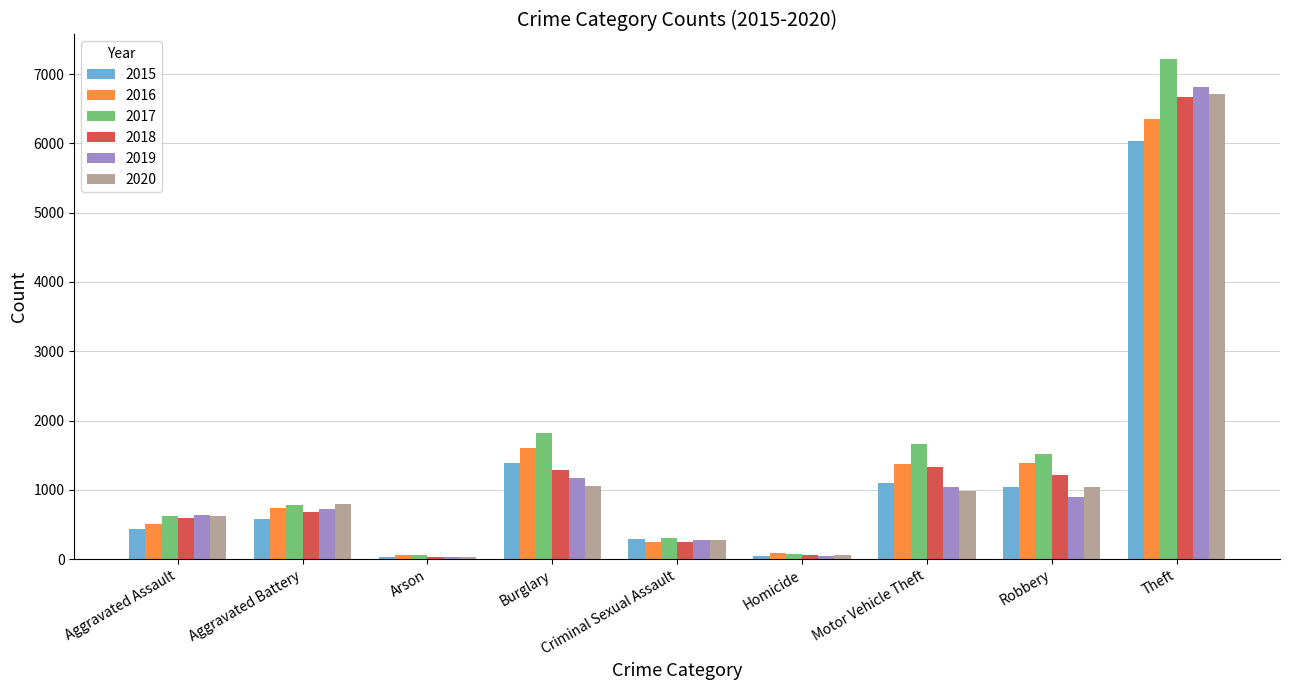

What is the label of the 5th bar from the right?

Criminal Sexual Assault